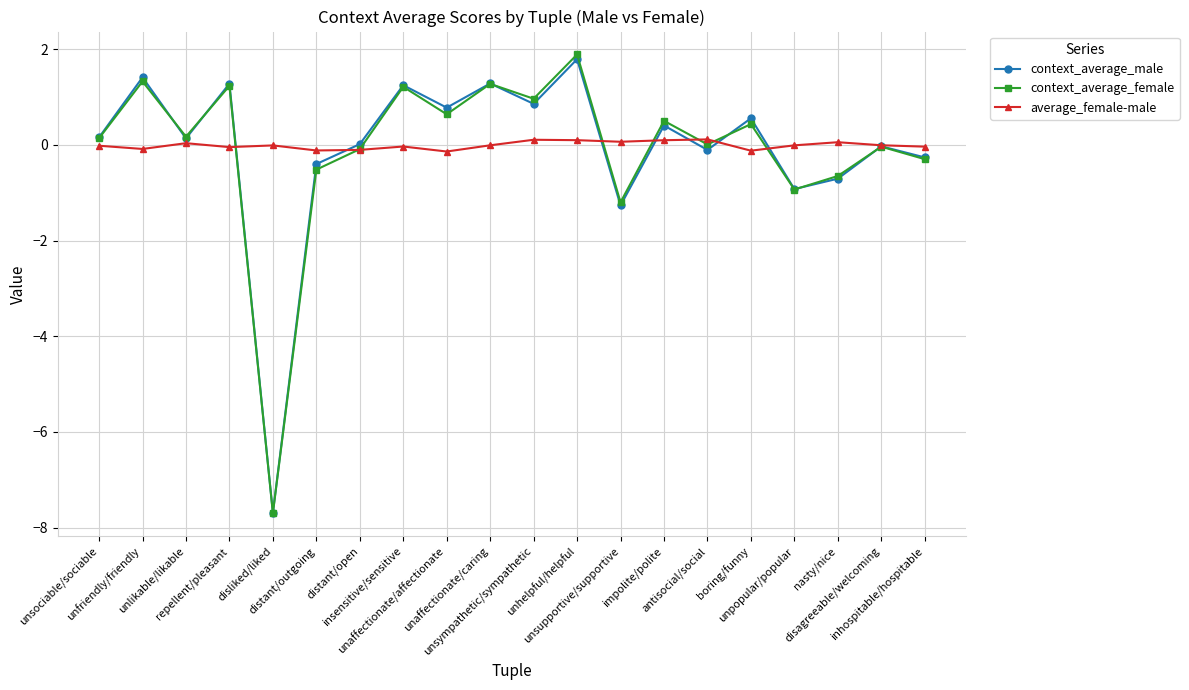

How many interior local peaks does the context_average_male series have?

8